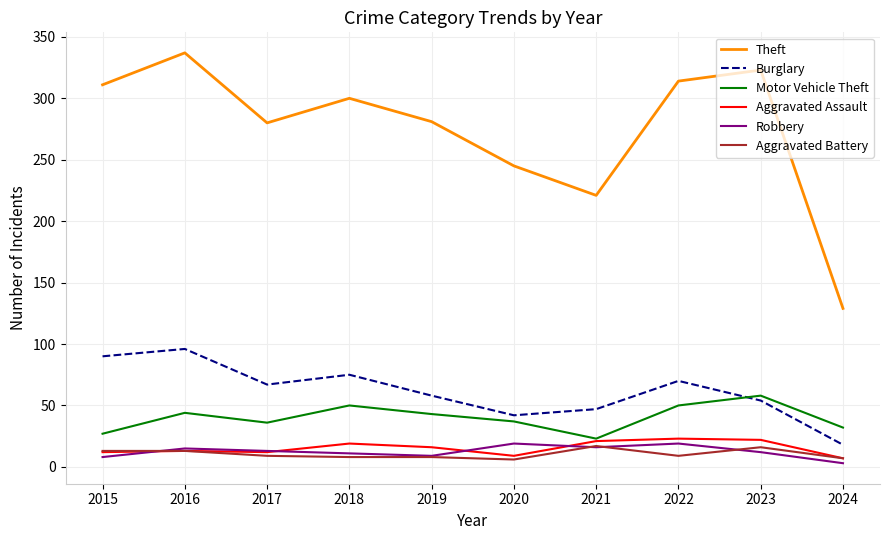

Is the value of Burglary at 2018 greater than the value of Aggravated Assault at 2023?

Yes